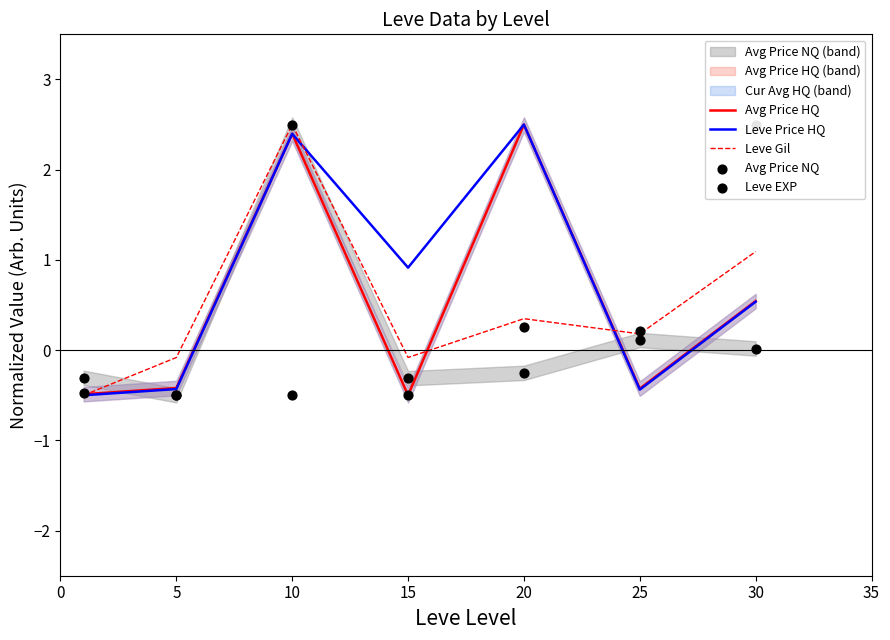

Which series reaches the minimum Y coordinate?

Avg Price HQ